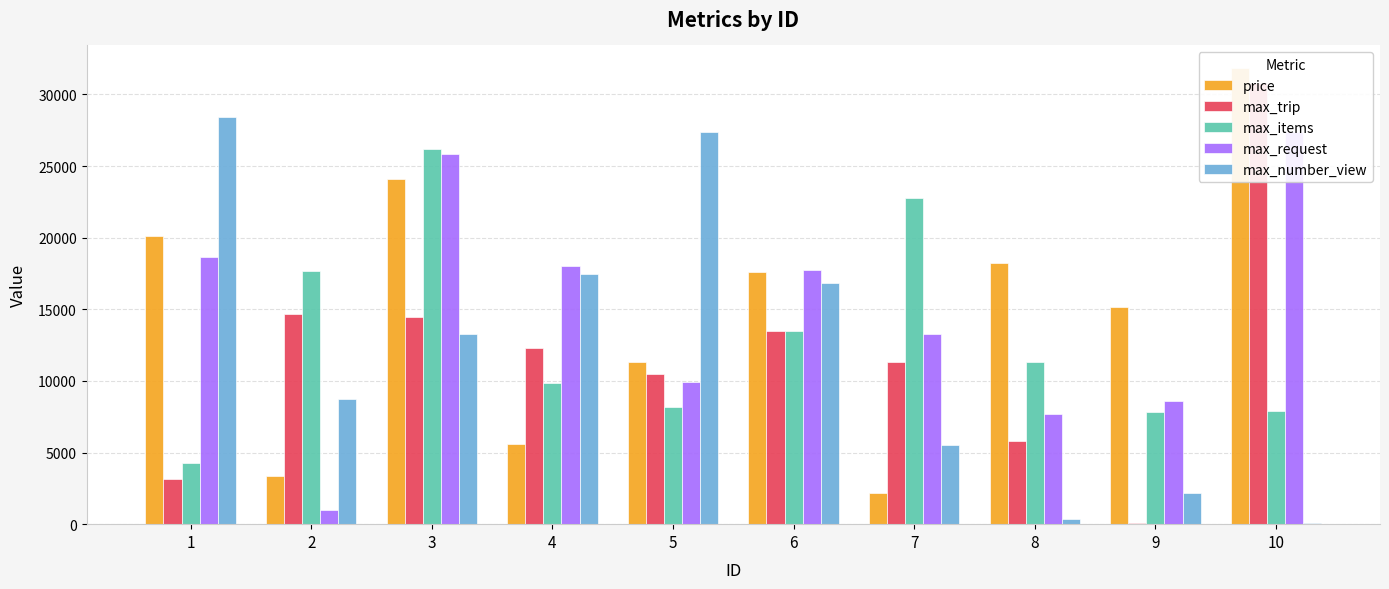

How many groups of bars are there?

10